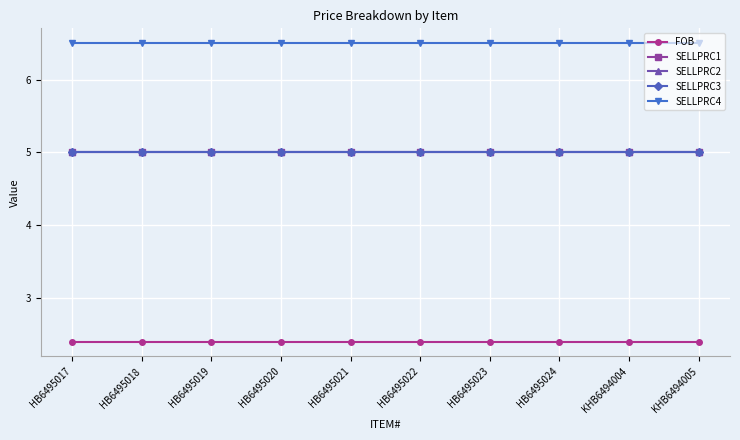

Reading left to right, list all the values displayed in this chart.

FOB: 2.4	2.4	2.4	2.4	2.4	2.4	2.4	2.4	2.4	2.4
SELLPRC1: 5.0	5.0	5.0	5.0	5.0	5.0	5.0	5.0	5.0	5.0
SELLPRC2: 5.0	5.0	5.0	5.0	5.0	5.0	5.0	5.0	5.0	5.0
SELLPRC3: 5.0	5.0	5.0	5.0	5.0	5.0	5.0	5.0	5.0	5.0
SELLPRC4: 6.5	6.5	6.5	6.5	6.5	6.5	6.5	6.5	6.5	6.5